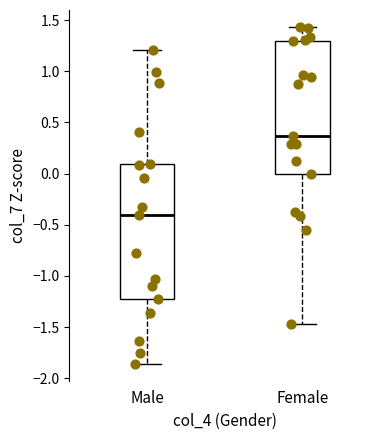

Which box's median line is the highest?

Female